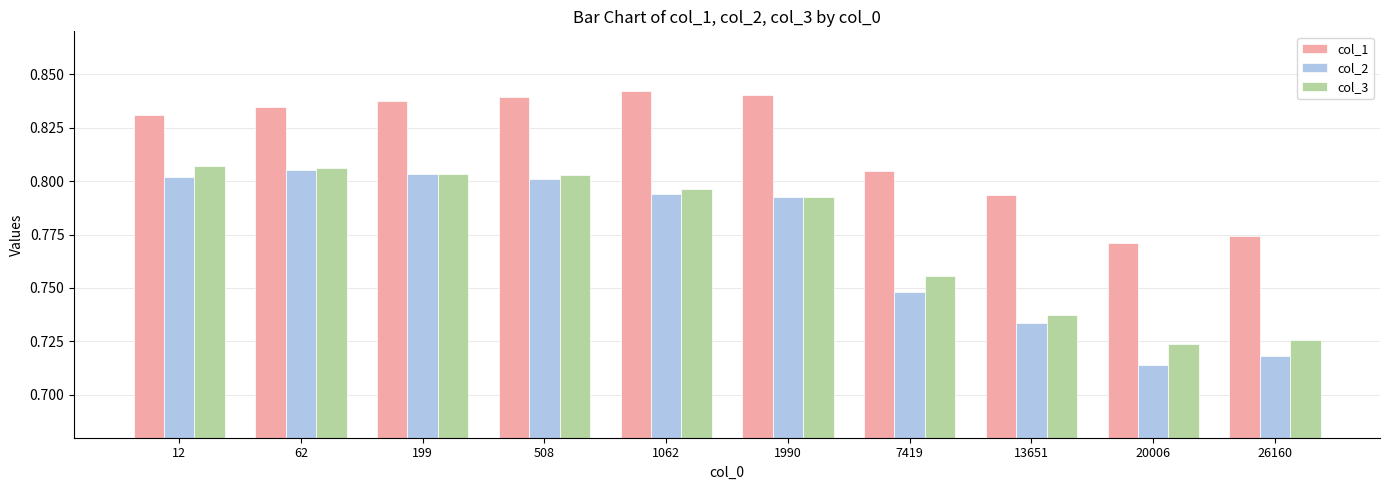

How many col_3 values are between 0 and 1?

10